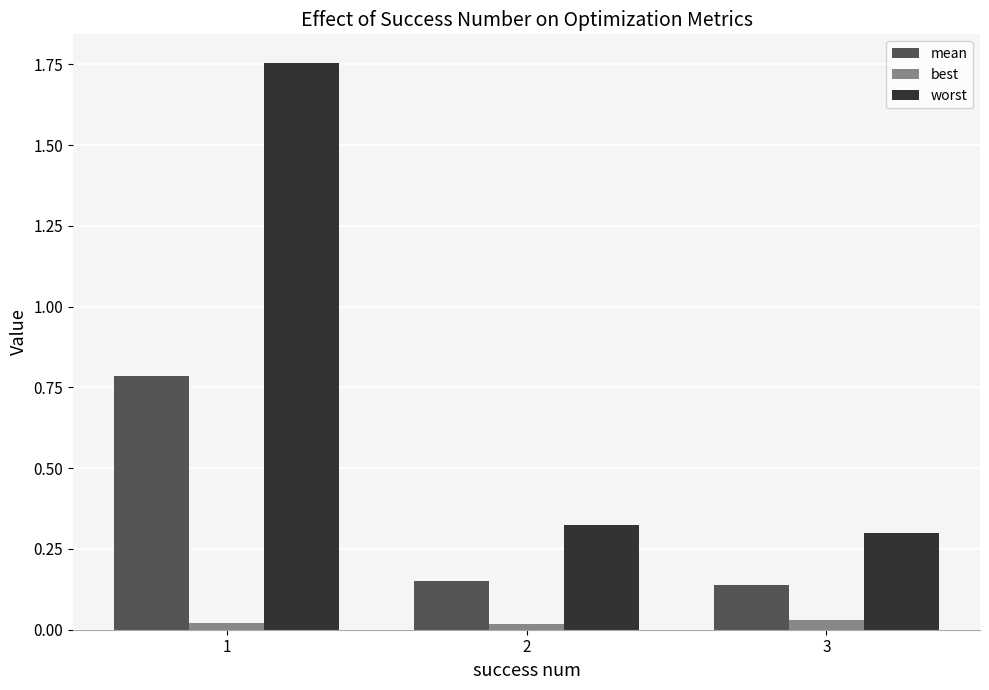

The value of worst at 1 is 0.6. True or false?

False